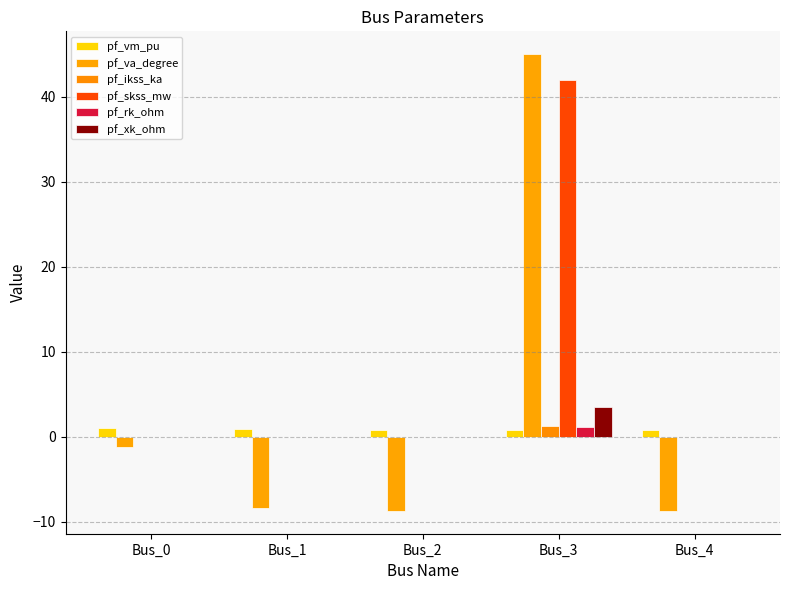

Count the number of data series in this chart.

6